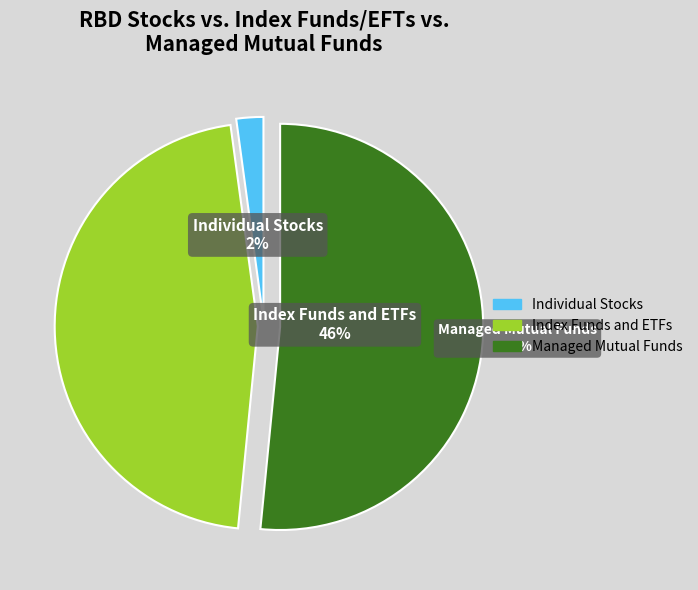

To the nearest percent, what percentage of the pie is 0?

2%